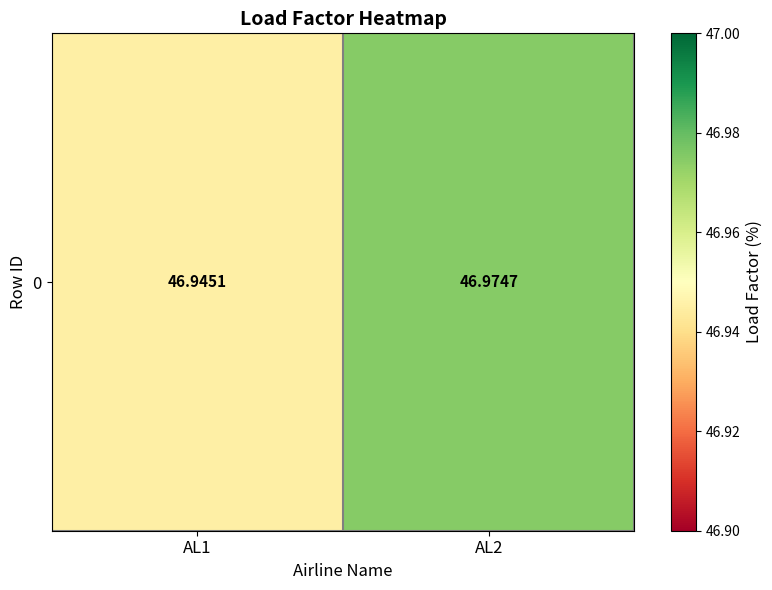

Rank the categories by value from highest to lowest.

AL2, AL1